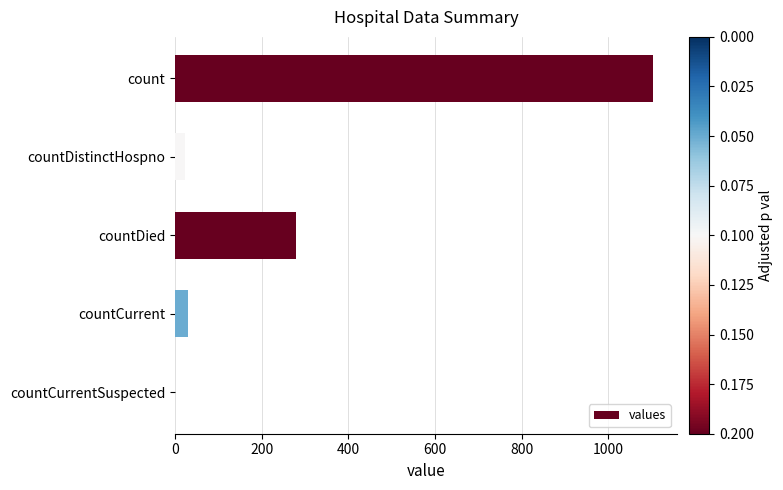

Where is the data nearest to the value 552?

countDied